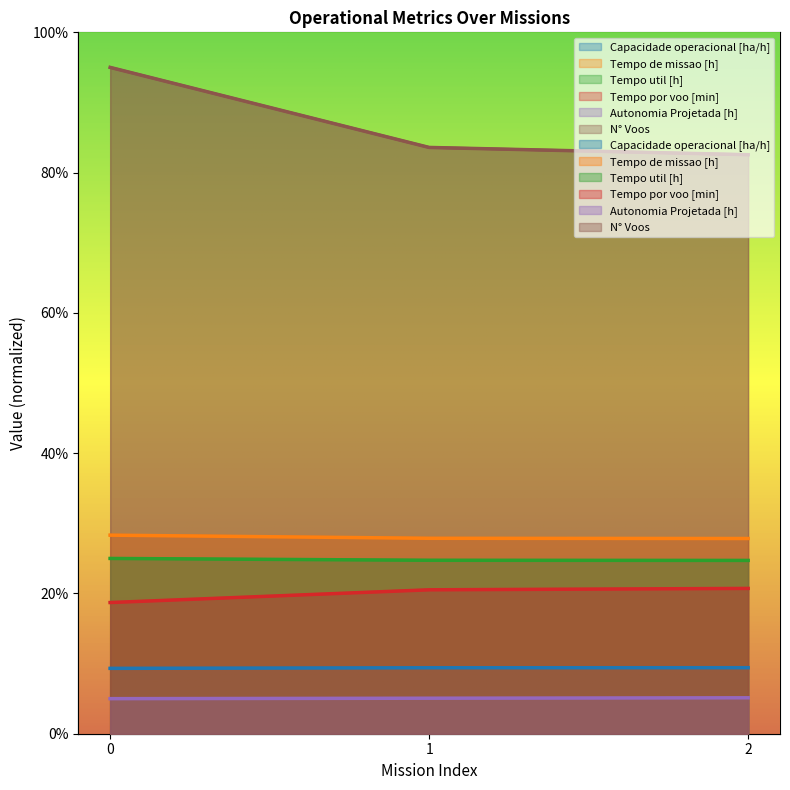

What is the greatest value displayed?

95.0